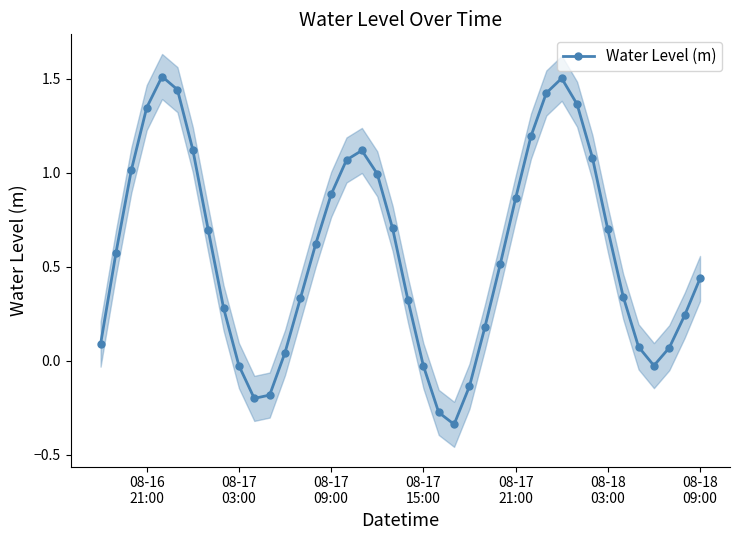

True or false: Water Level (m) has more than 2 points higher than both neighbors.

True